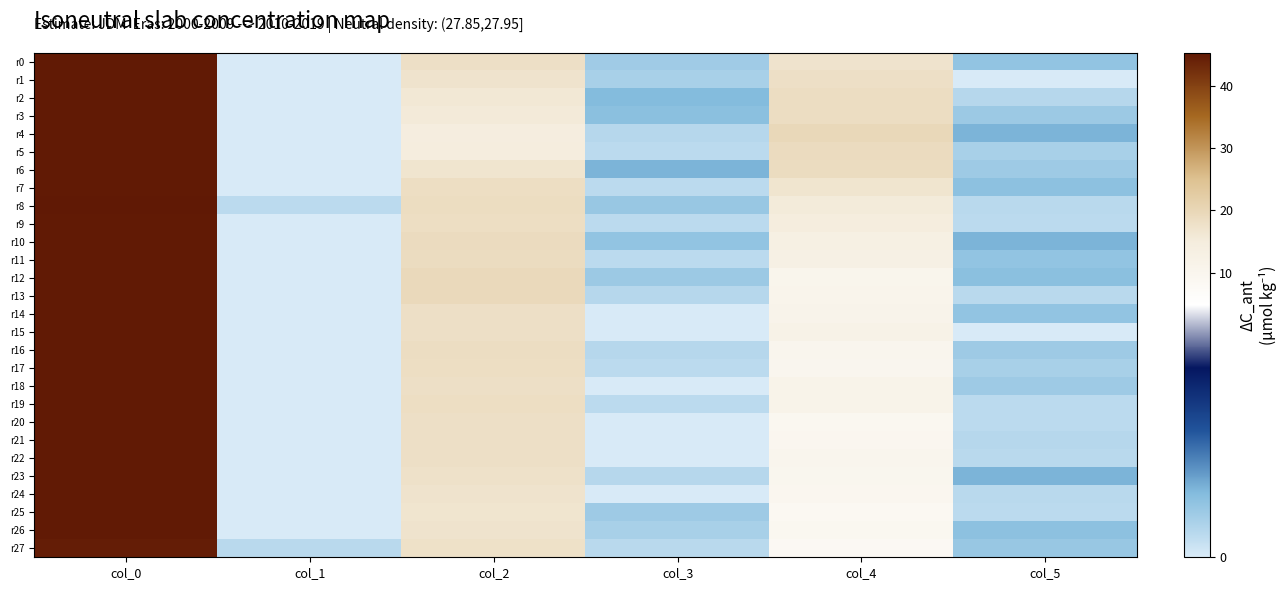

At which category is the sum across all series the highest?

col_0